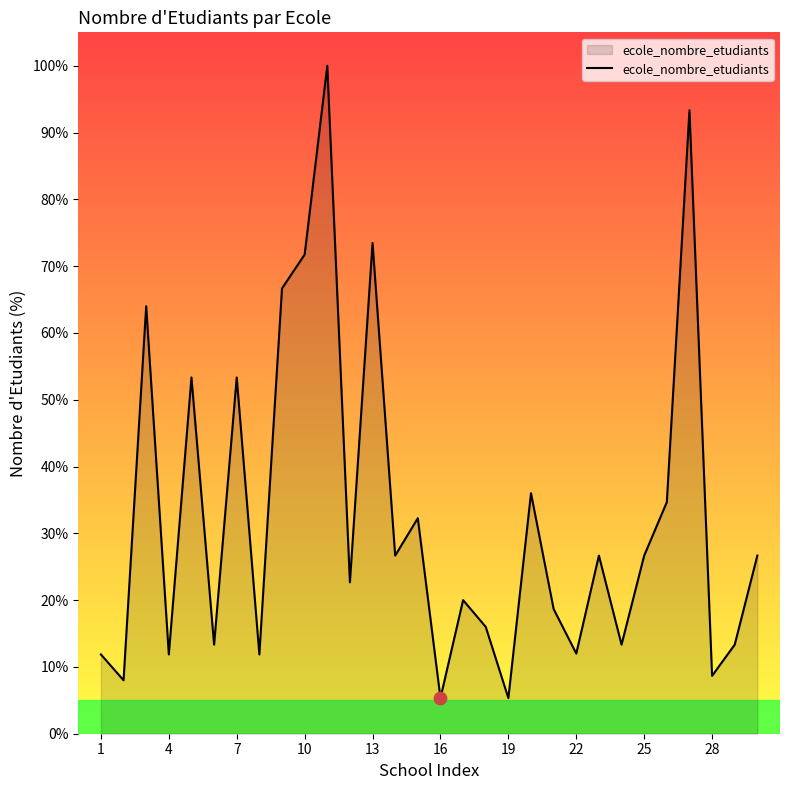

What is the minimum value shown in the chart?

5.3